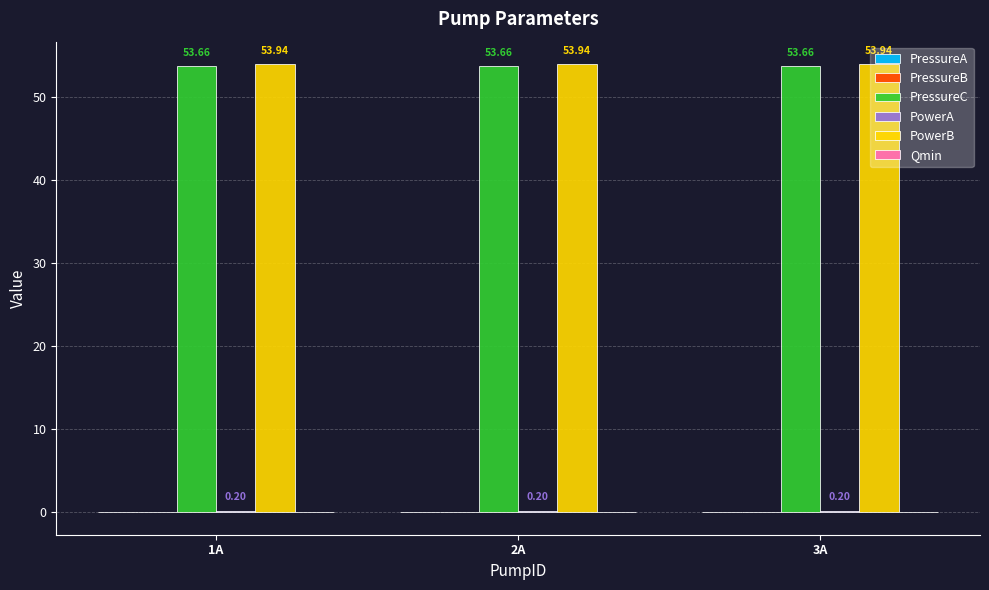

What is the sum of the PressureC values at 1A and 2A?

107.3